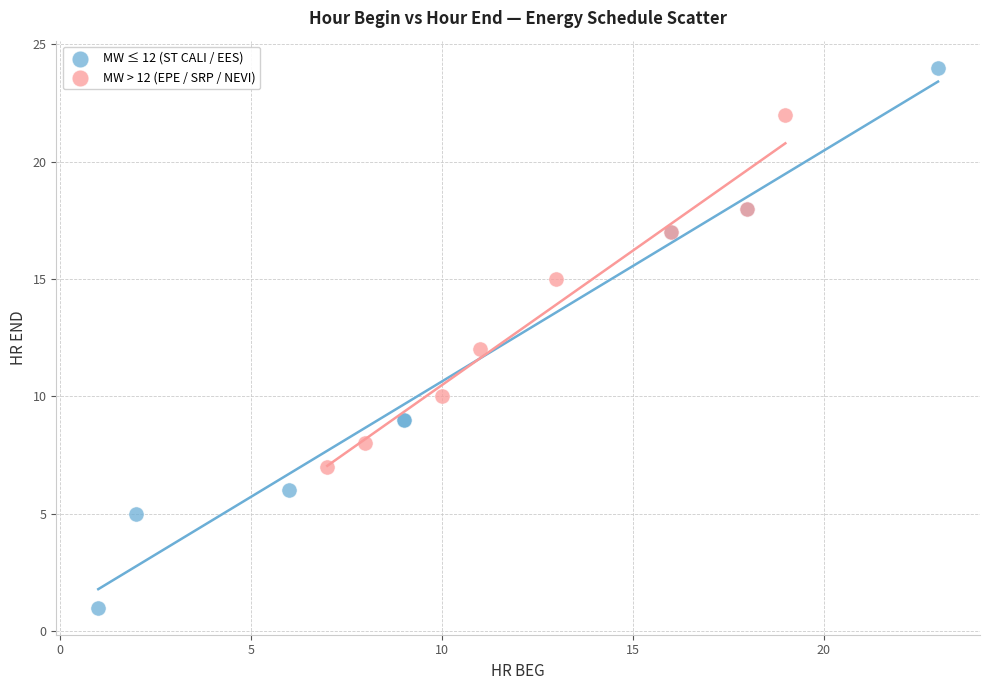

Which series has the largest Y range (max minus min)?

MW ≤ 12 (ST CALI / EES)